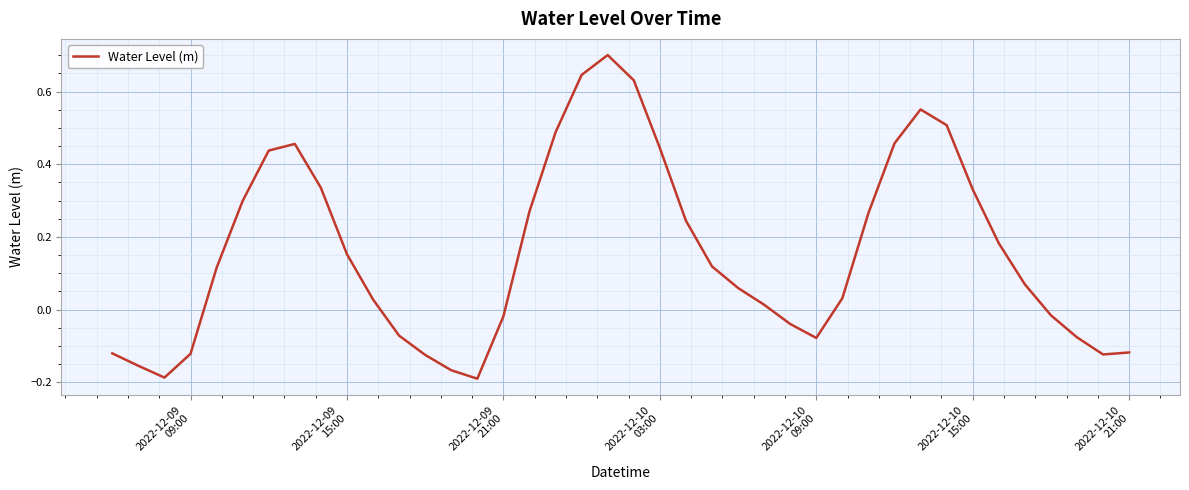

How many positive values are there?

25